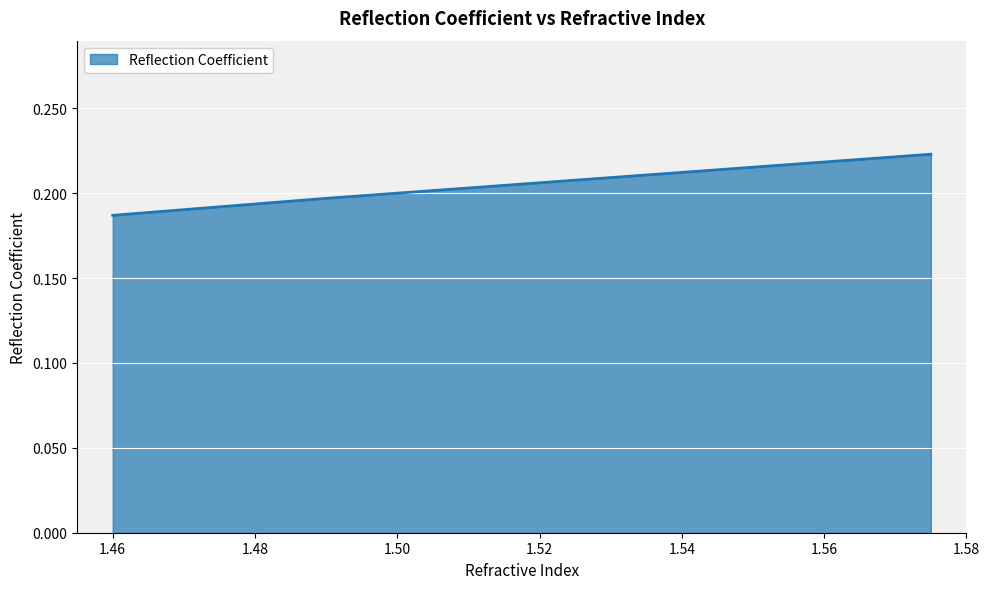

What is the sum of all values?

0.6